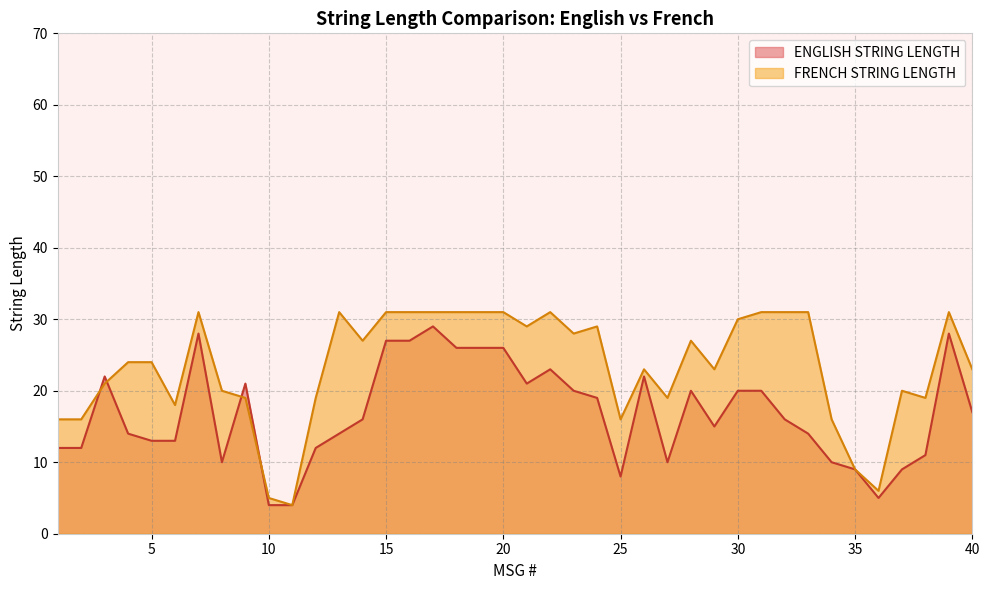

At which label is FRENCH STRING LENGTH closest to 17?

1